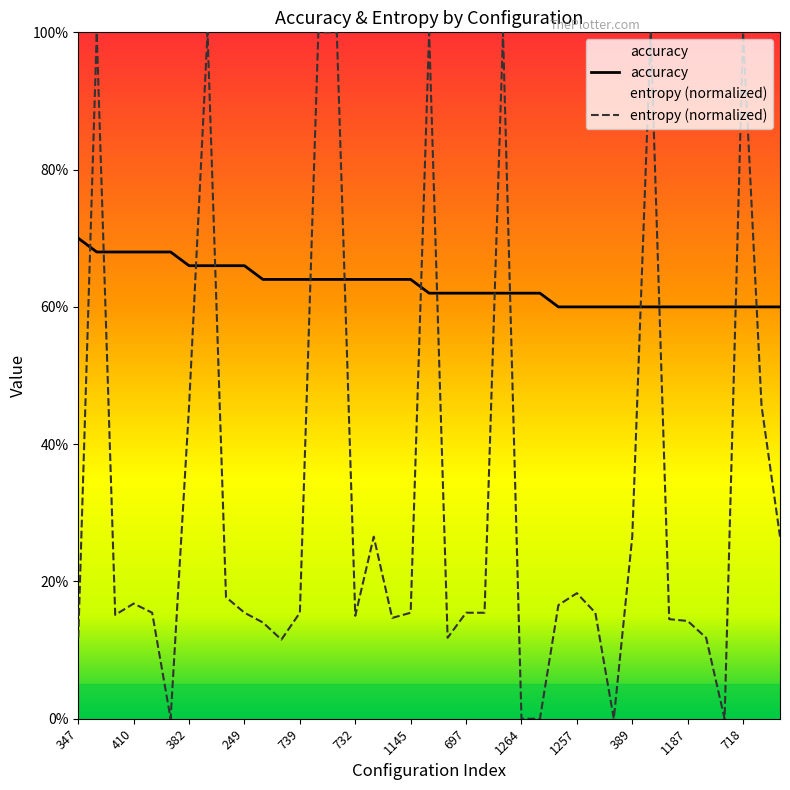

Is the value of entropy (normalized) at 389 greater than the value of accuracy at 1187?

No